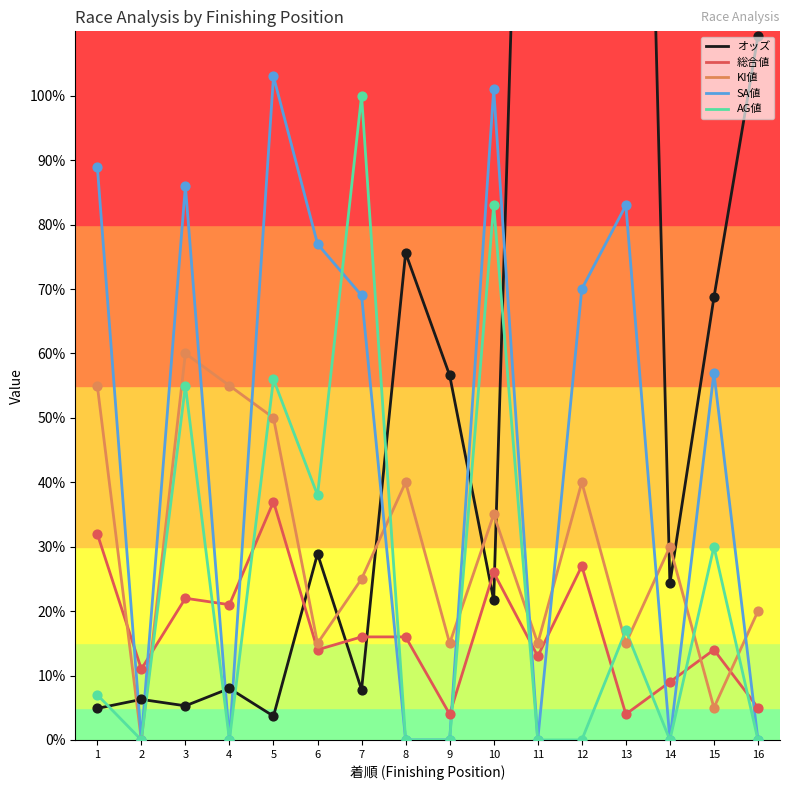

What are all the series names shown in the legend?

オッズ, 総合値, KI値, SA値, AG値